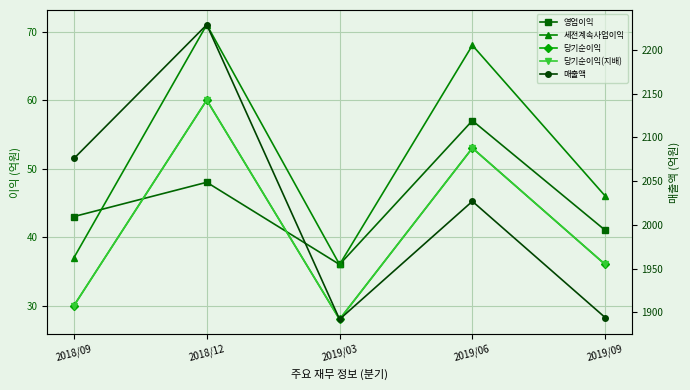

What is the difference between the maximum and minimum values in the 매출액 series?

337